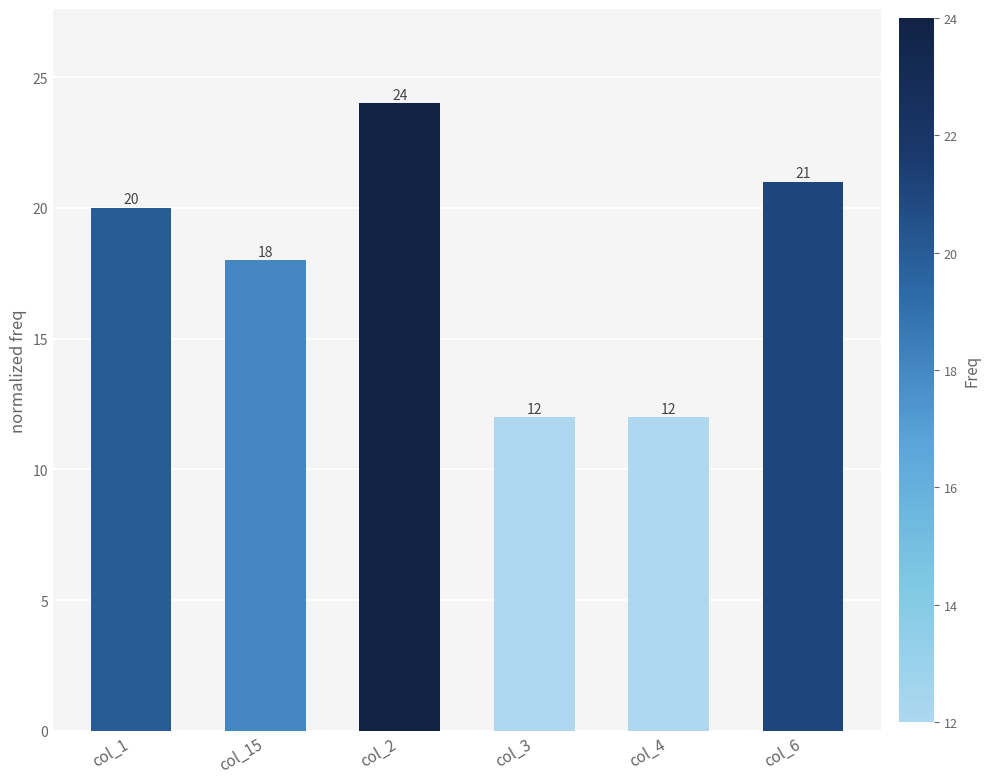

Between col_15 and col_4, which is larger?

col_15